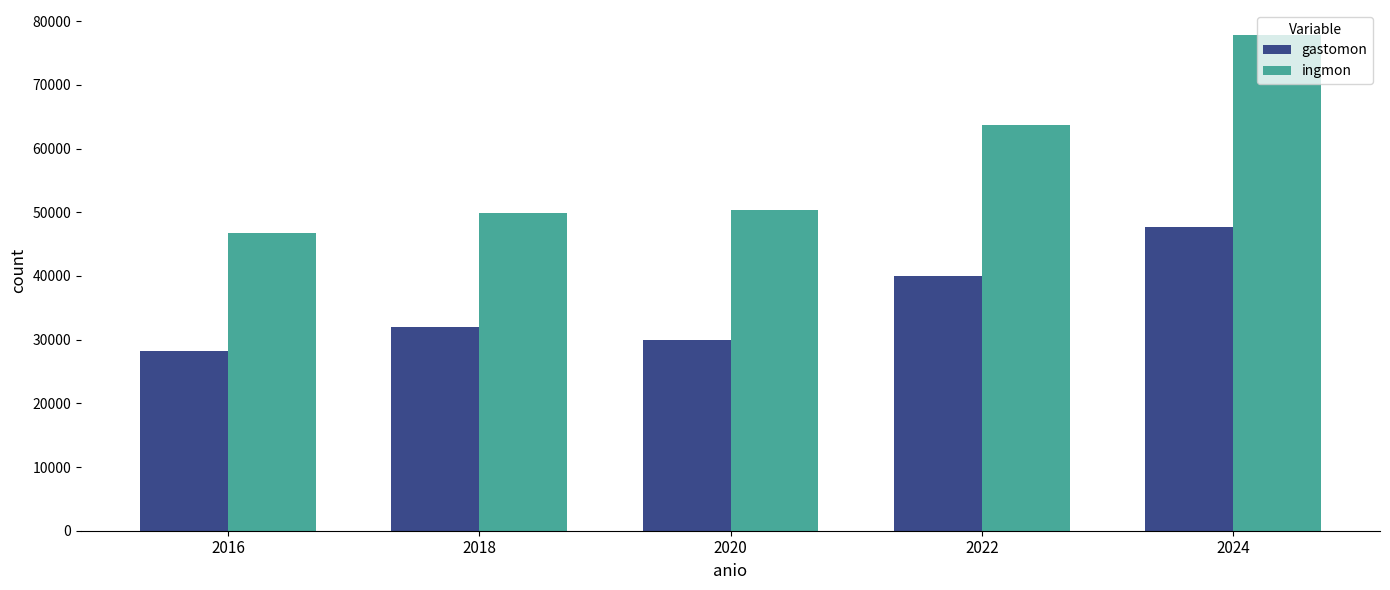

Which series has the widest spread of values?

ingmon